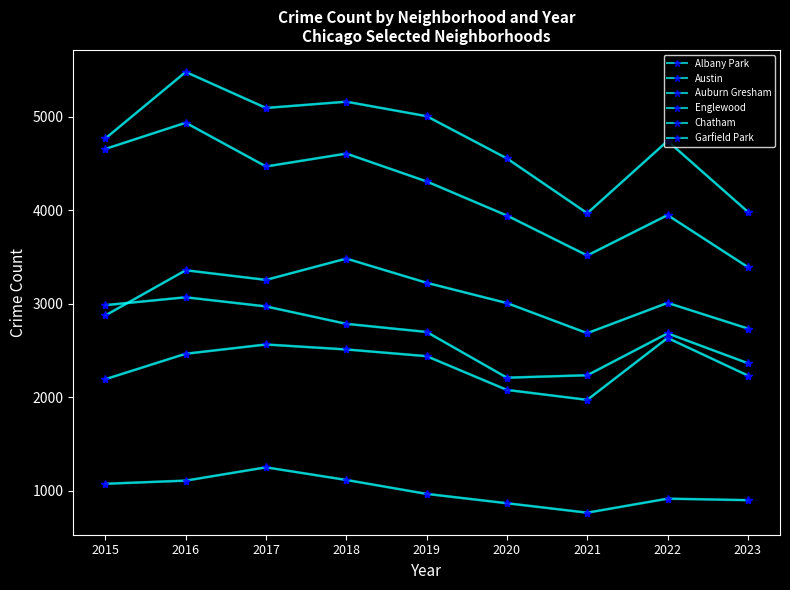

How many interior local valleys does the Auburn Gresham series have?

1